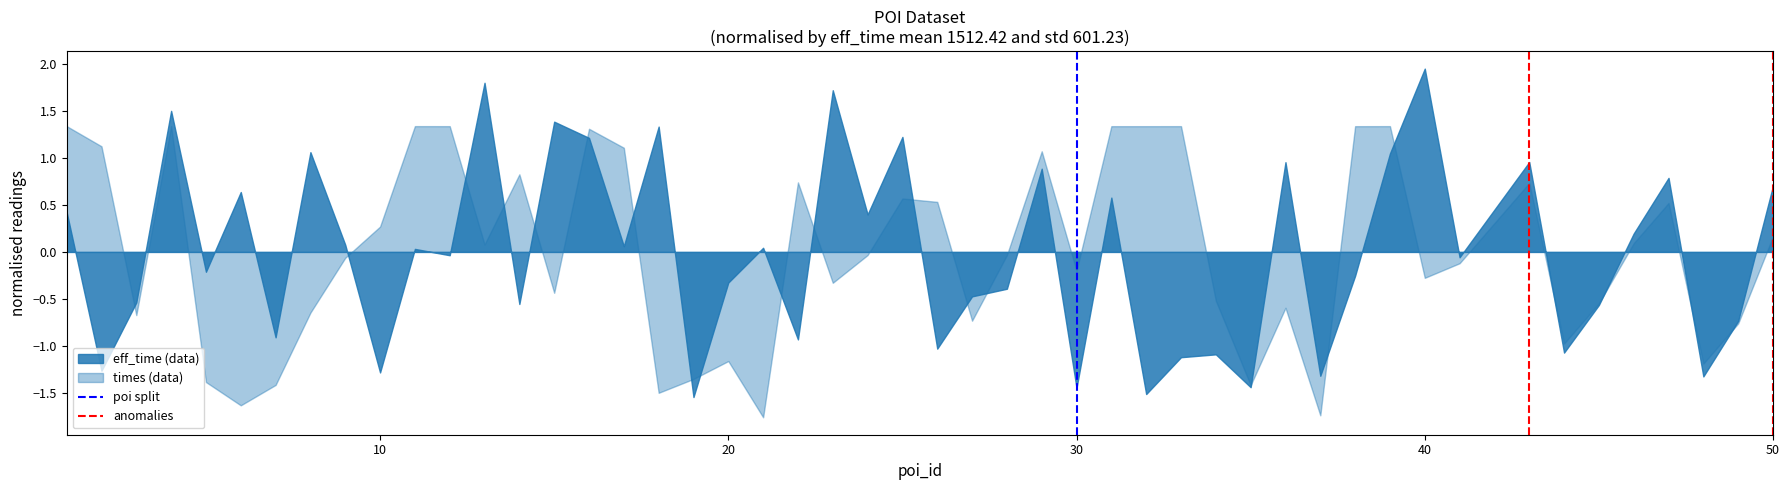

How many values in the anomalies series are below 1?

1